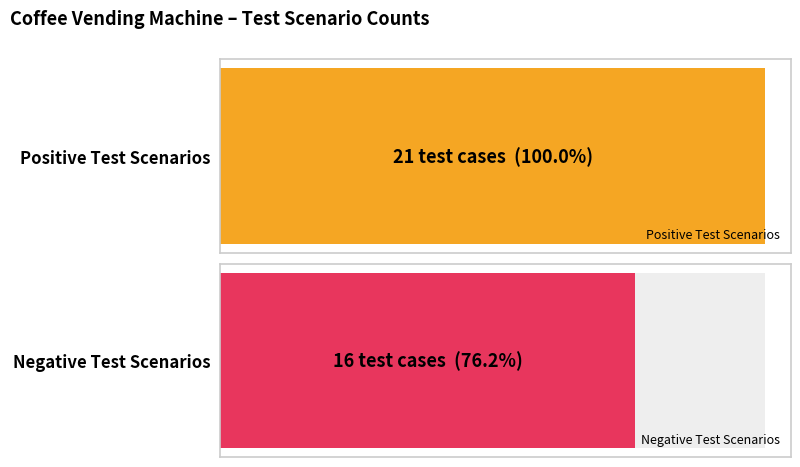

The Negative Test Scenarios series shows 16 at Positive Scenarios Count. True or false?

True